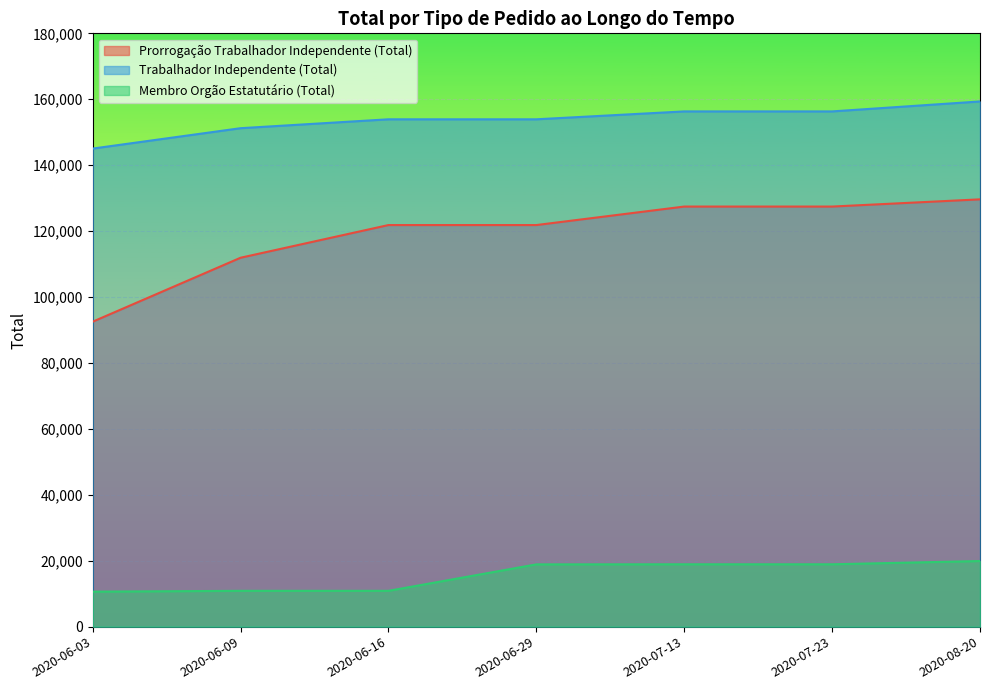

Which label corresponds to the smallest value in the chart?

2020-06-03